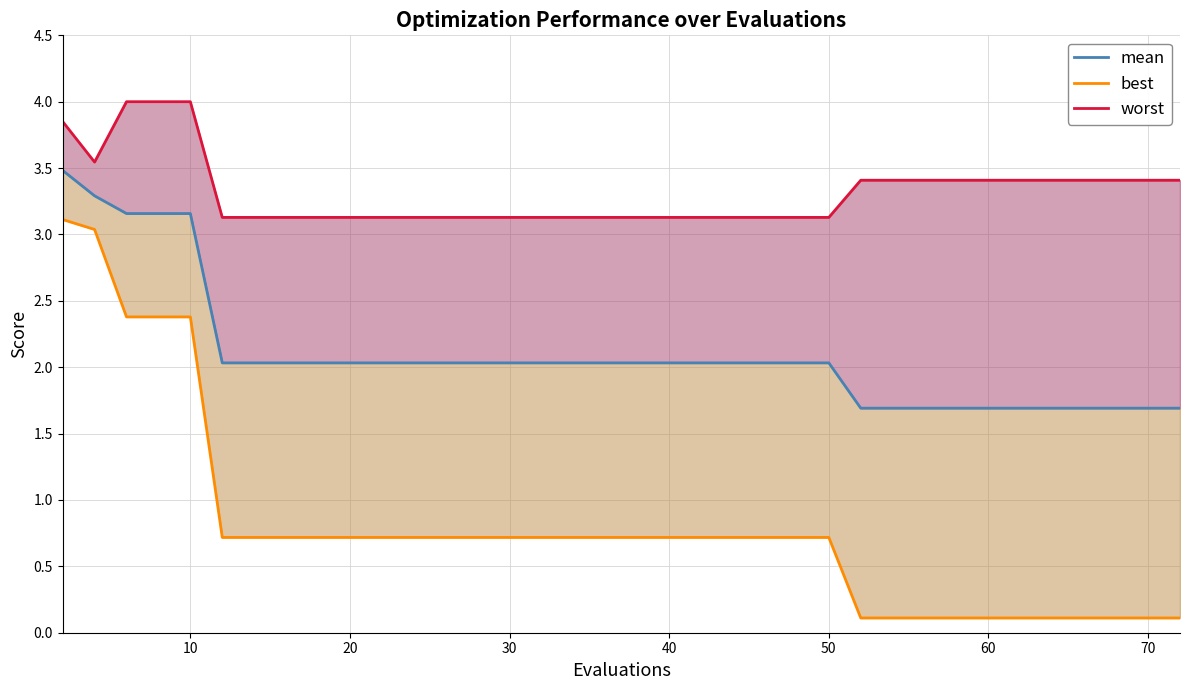

What is the greatest value displayed?

4.0